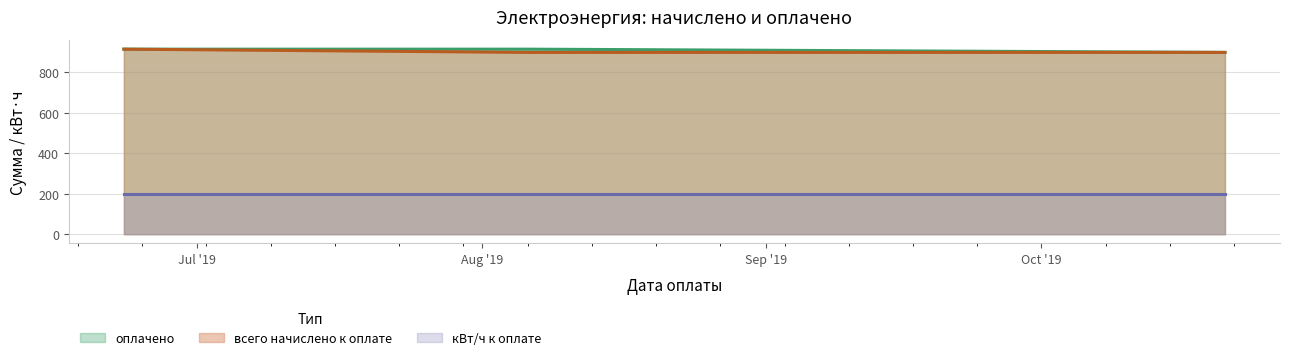

What is the highest value of the кВт/ч к оплате series?

200